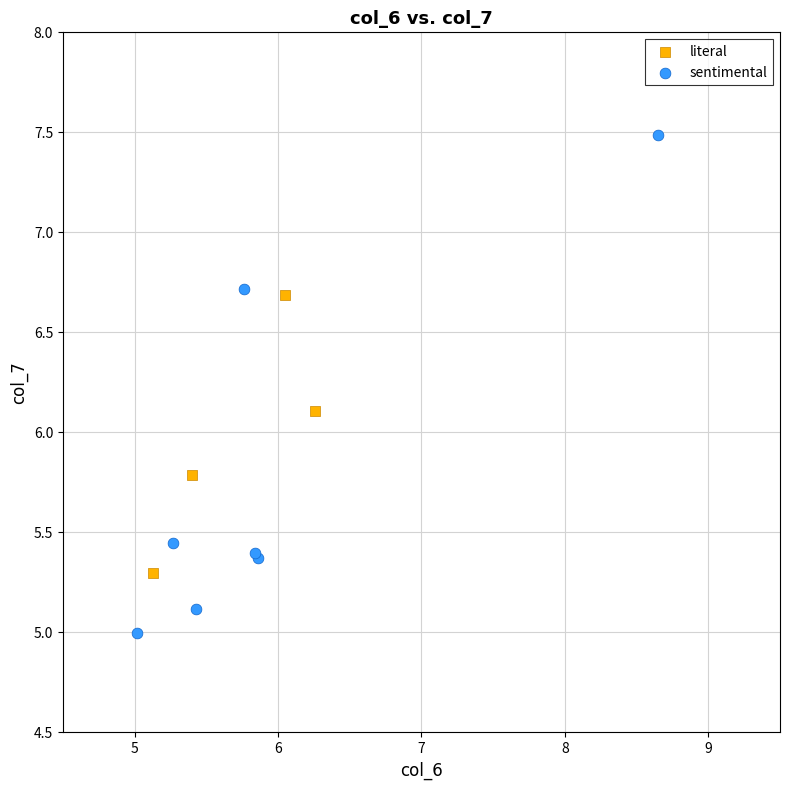

Which series has the widest spread of Y values?

sentimental